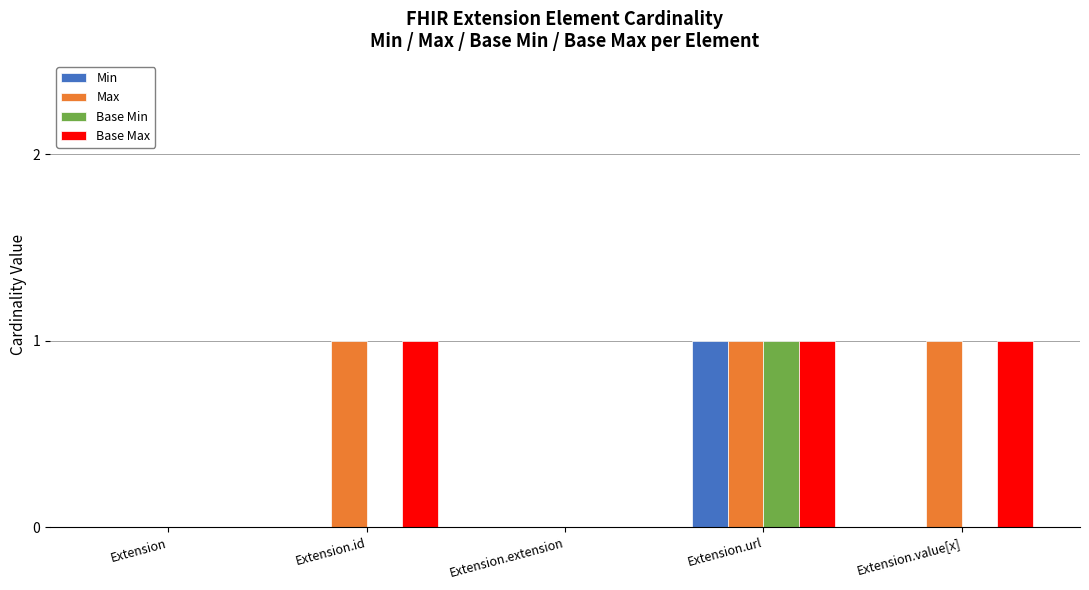

What is the highest value of the Max series?

1